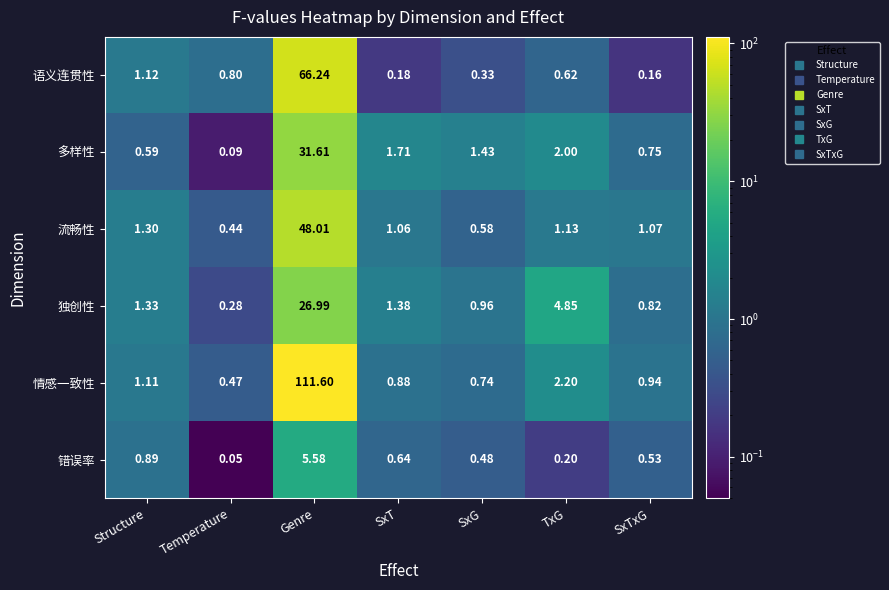

Which series has the widest spread of values?

情感一致性